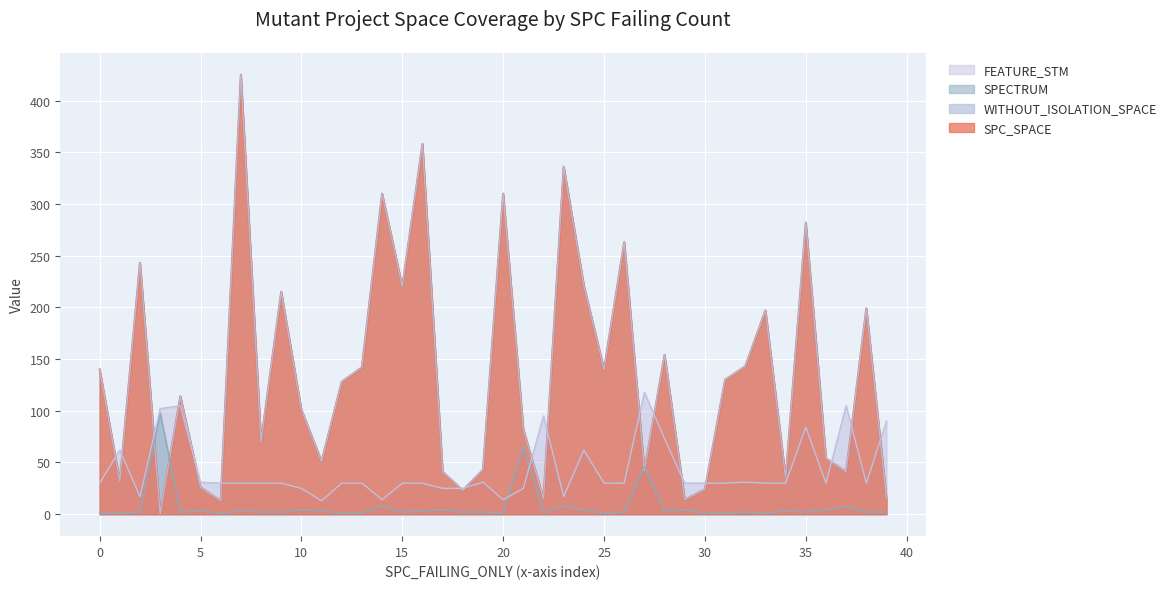

Does the chart display data point markers on the line(s)?

No